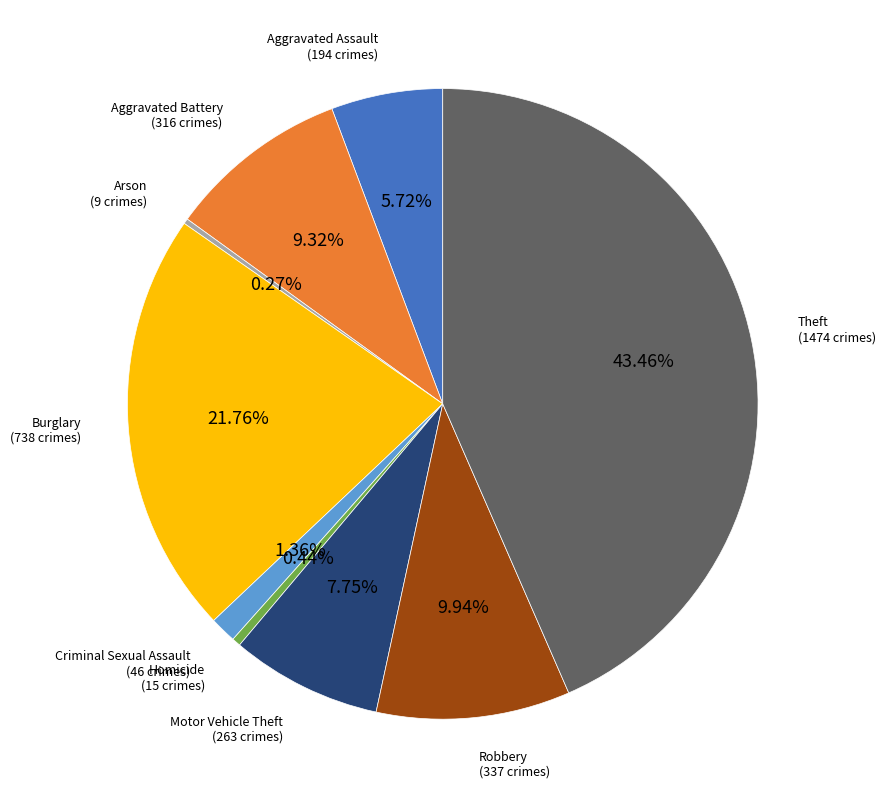

Does any single category account for the majority?

No